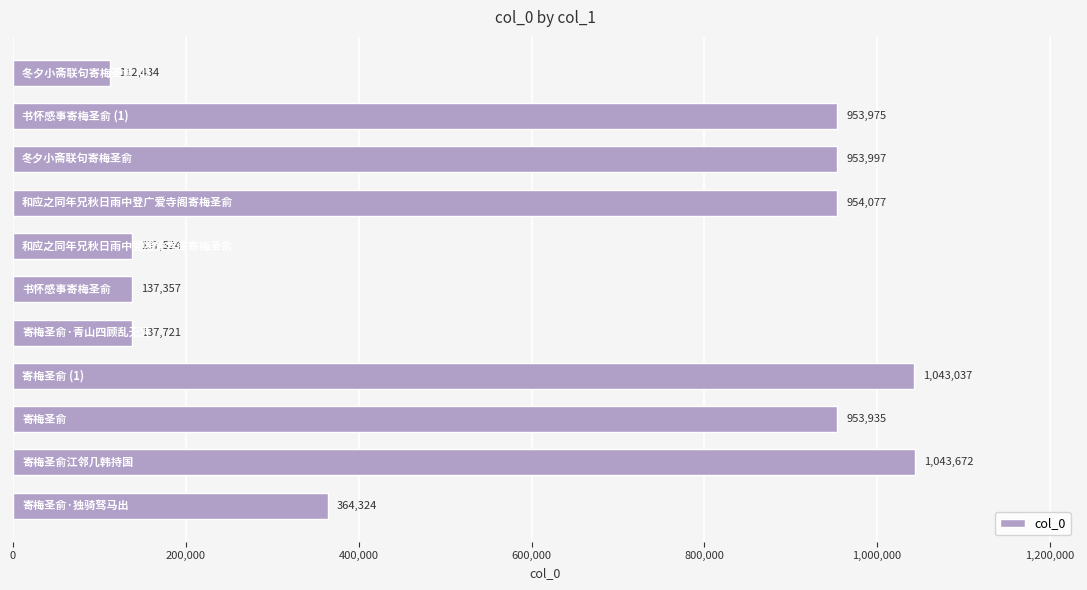

What is the minimum value shown in the chart?

112434